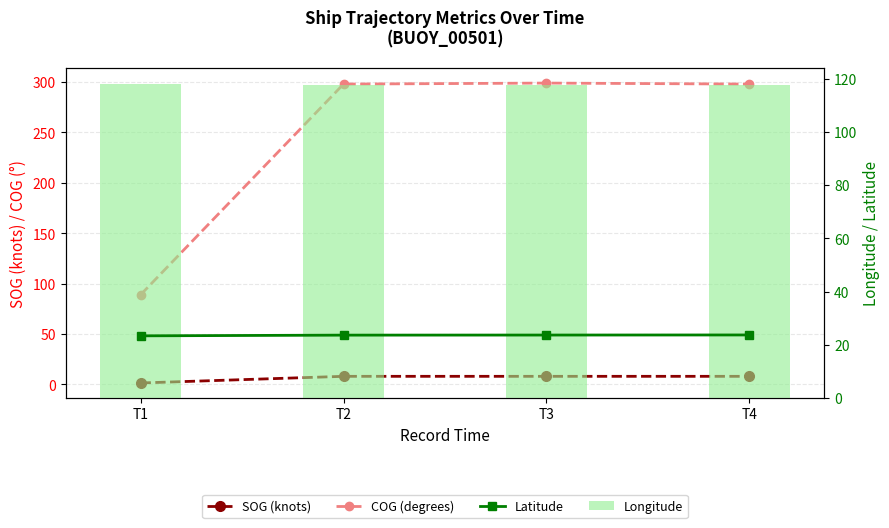

Which category has the highest value in the Longitude series?

T1